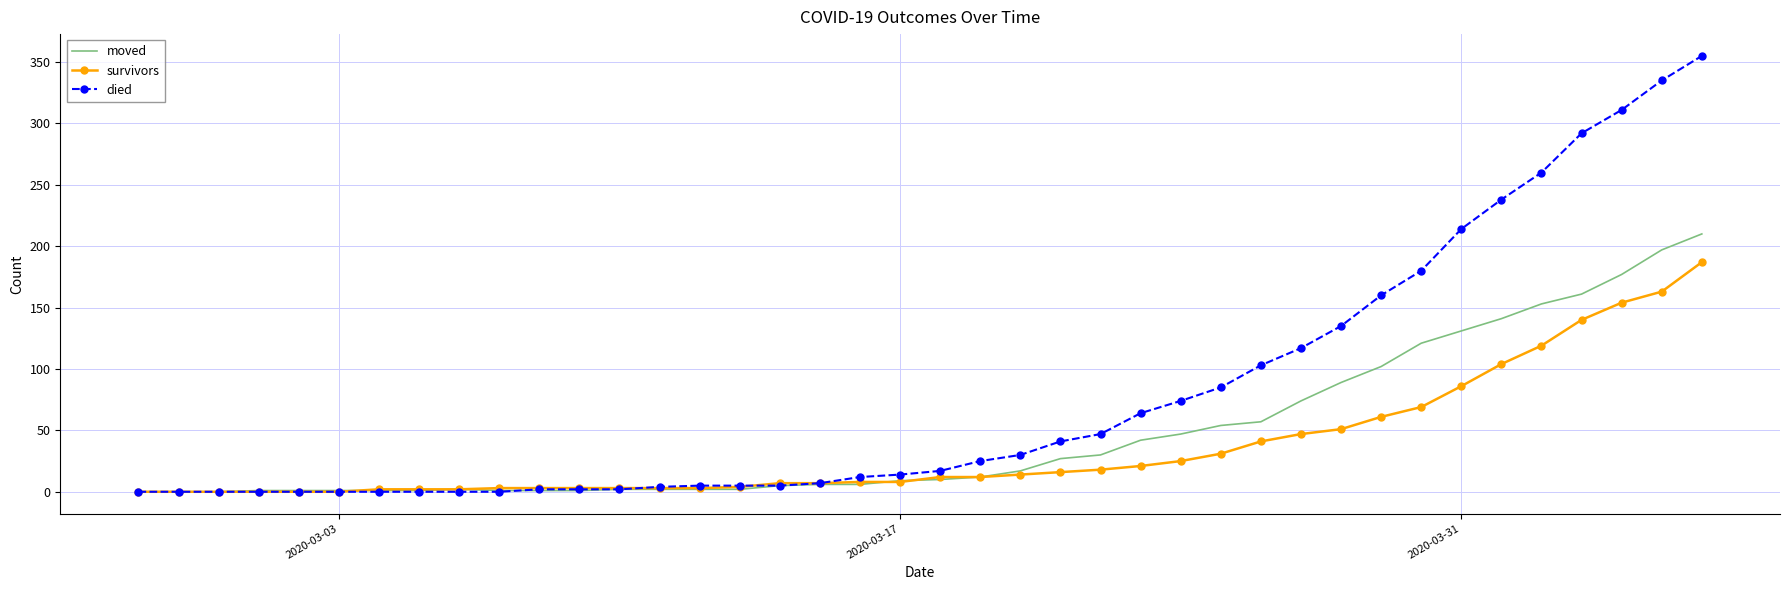

Rank the series by their average value, from highest to lowest.

died, moved, survivors